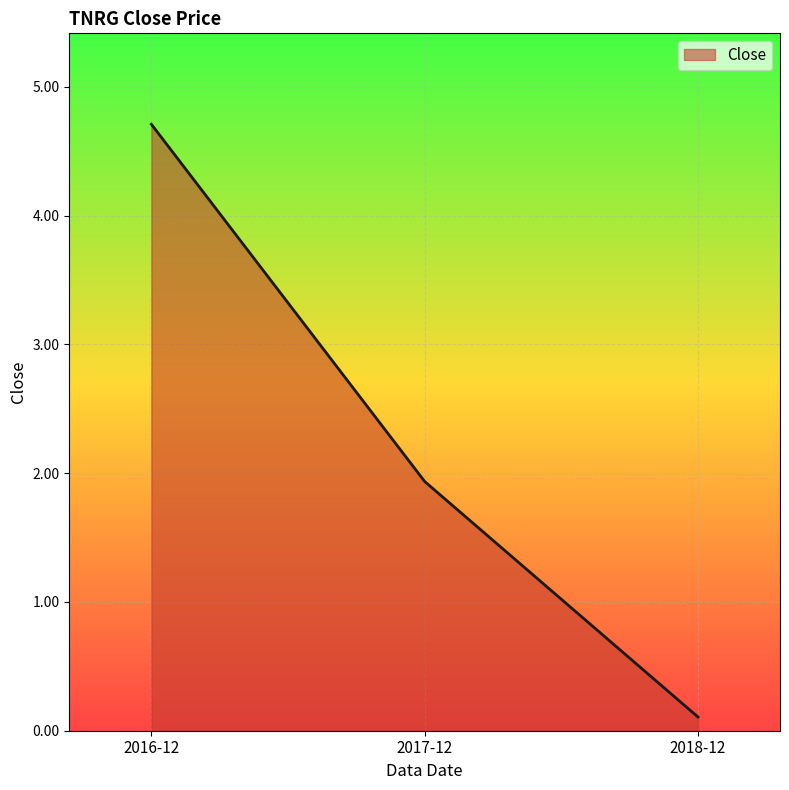

What is the difference between the values at 2016-12 and 2018-12?

4.6